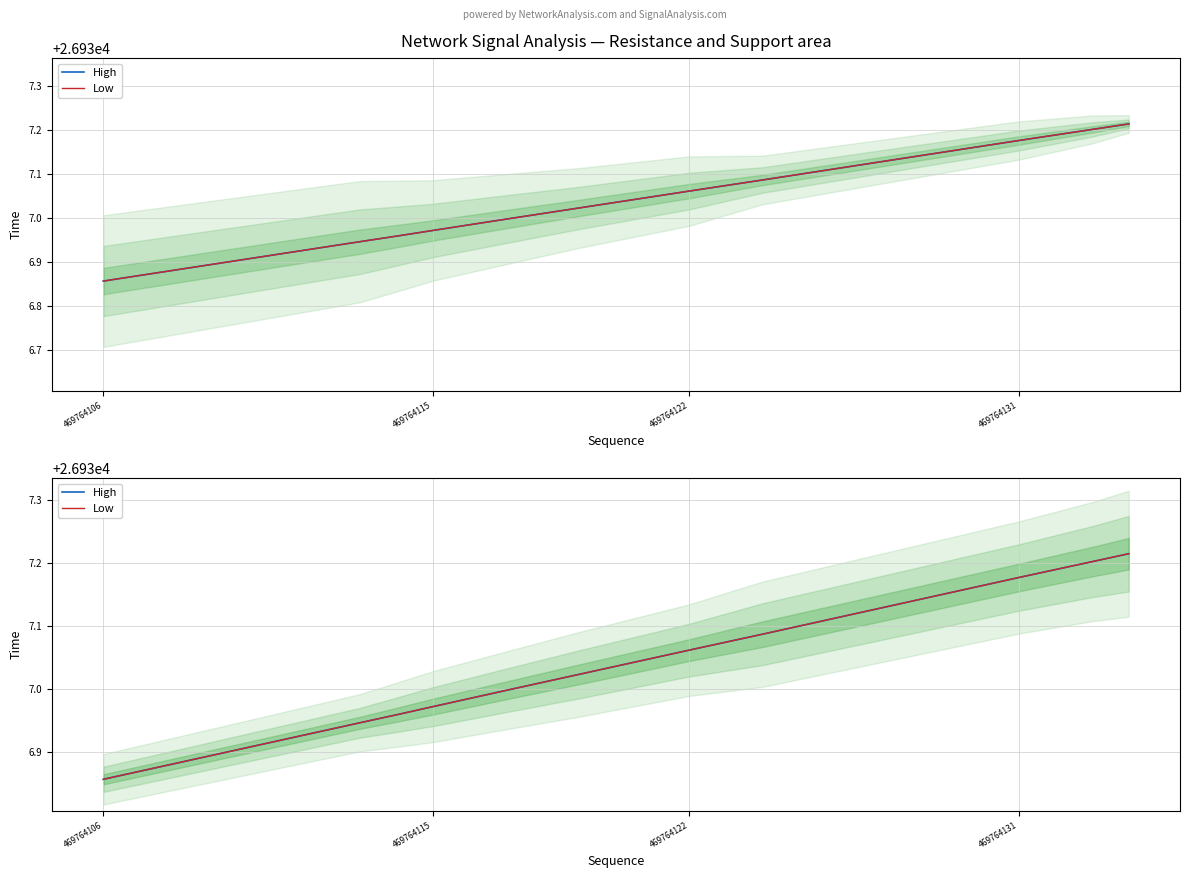

Which category has the lowest value in the High series?

469764106